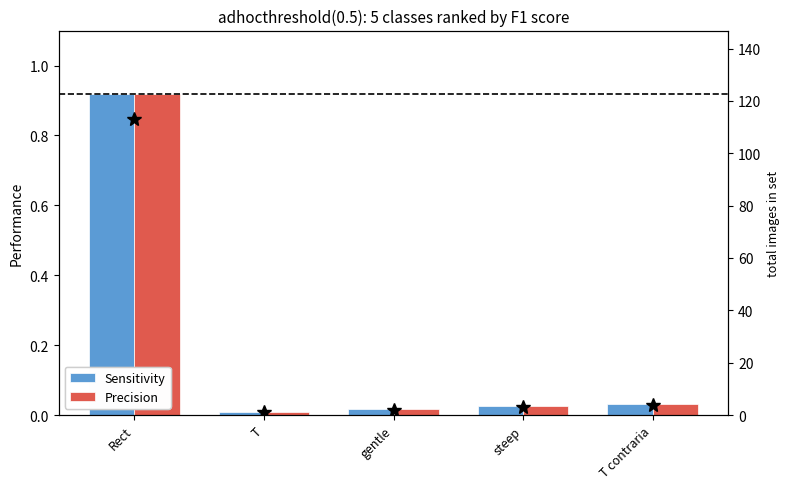

Is it true that Precision equals 0.0 at T contraria?

True